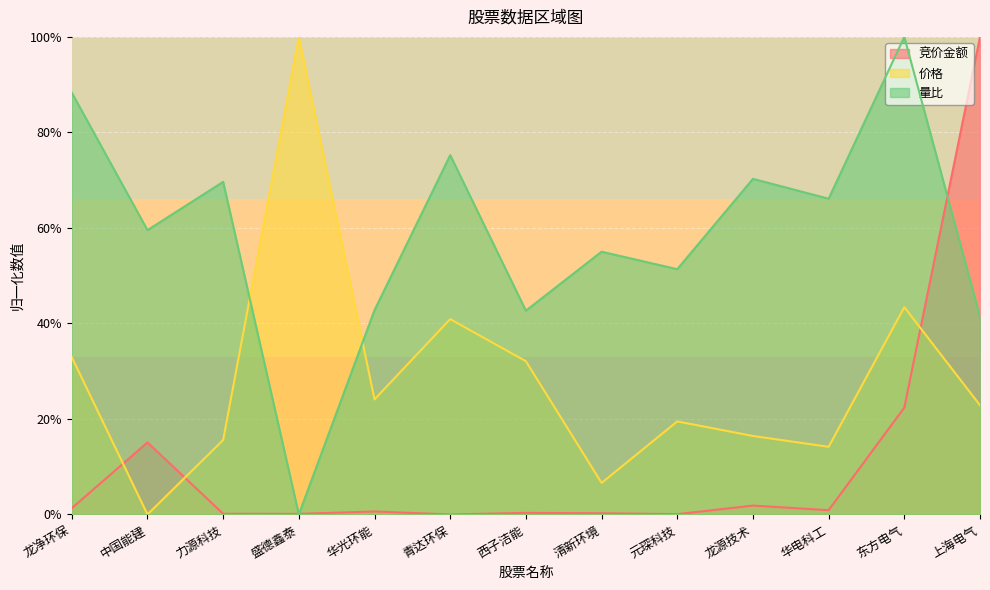

How many times do 量比 and 价格 cross each other?

2